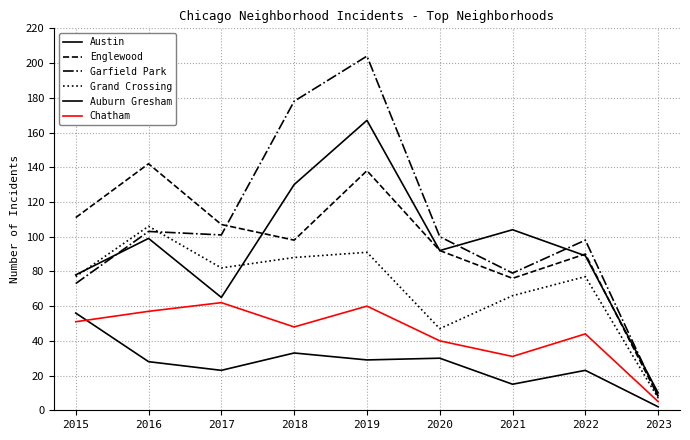

Reading left to right, transcribe all the data shown in this chart.

Austin: 78	99	65	130	167	92	104	89	10
Englewood: 111	142	107	98	138	92	76	90	8
Garfield Park: 73	103	101	178	204	100	79	98	8
Grand Crossing: 77	106	82	88	91	47	66	77	7
Auburn Gresham: 56	28	23	33	29	30	15	23	2
Chatham: 51	57	62	48	60	40	31	44	5